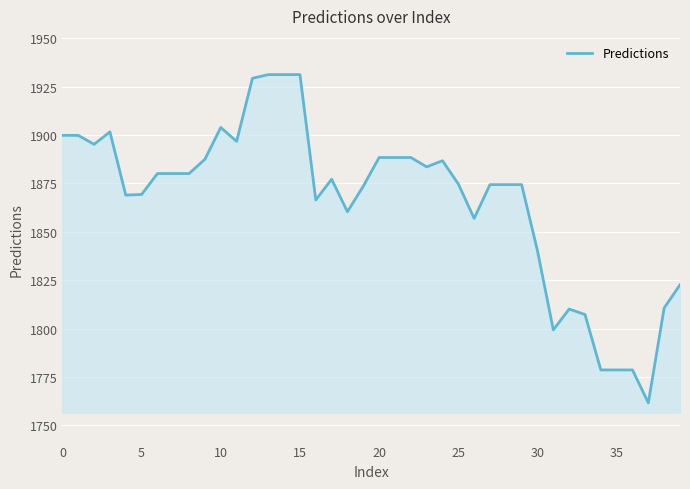

What is the smallest value displayed?

1761.7